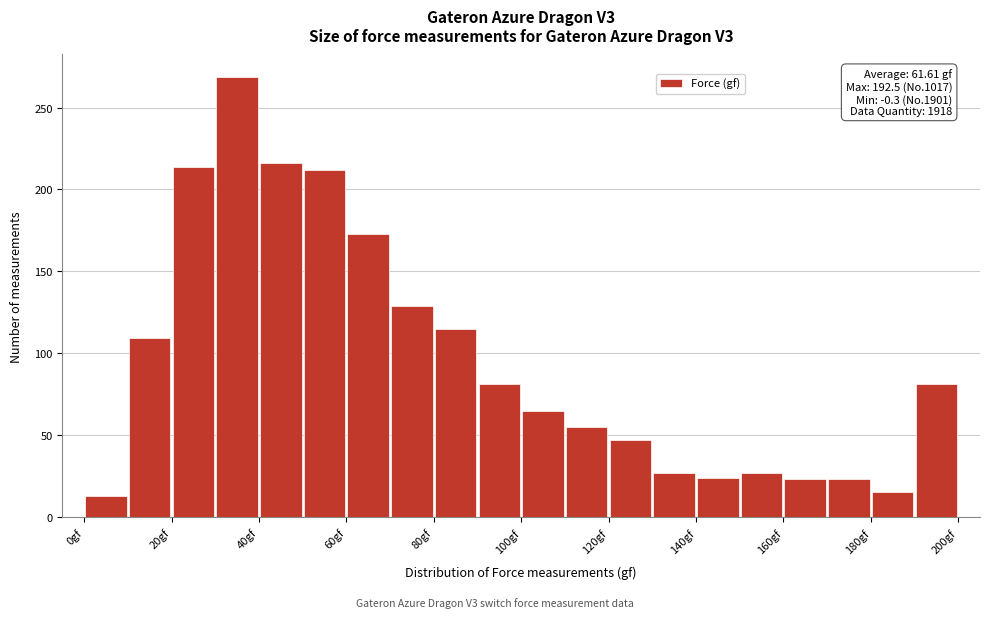

Which range on the x-axis has the tallest bar?

30 to 40